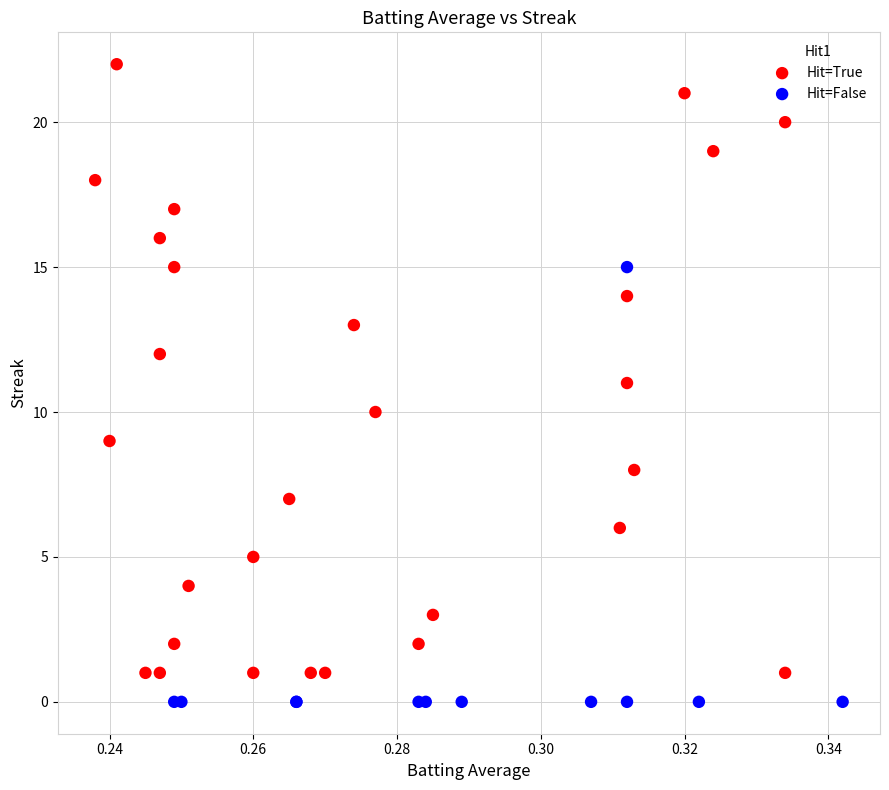

Which series has the widest spread of Y values?

Hit=True